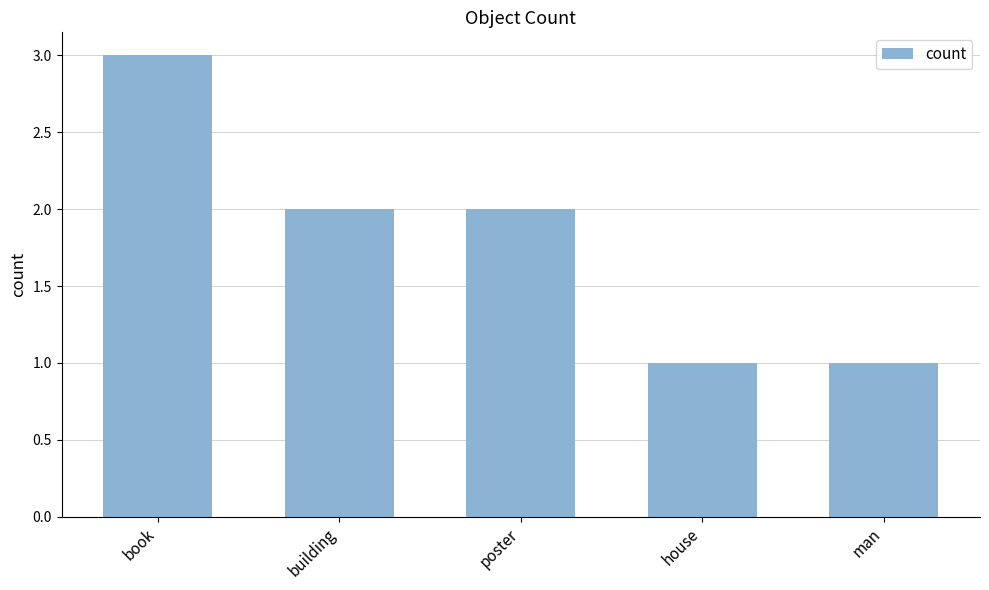

What is the ratio of the value at house to the value at poster?

0.5